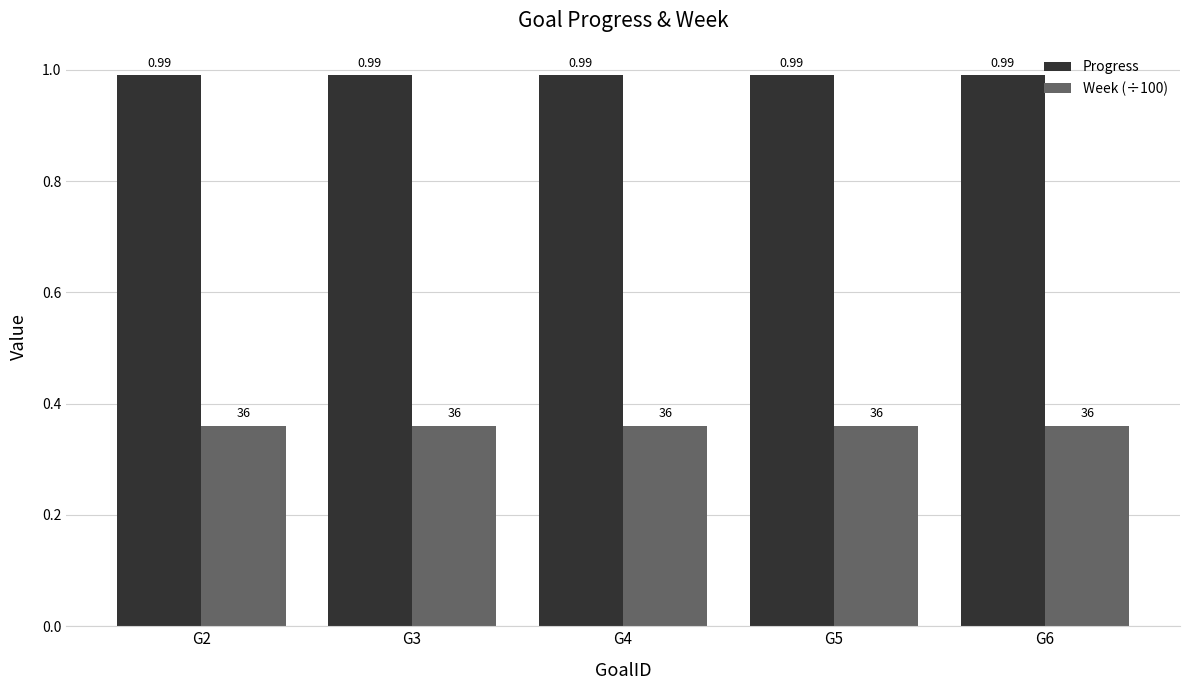

List the series in order of their peak value, highest first.

Progress, Week (÷100)